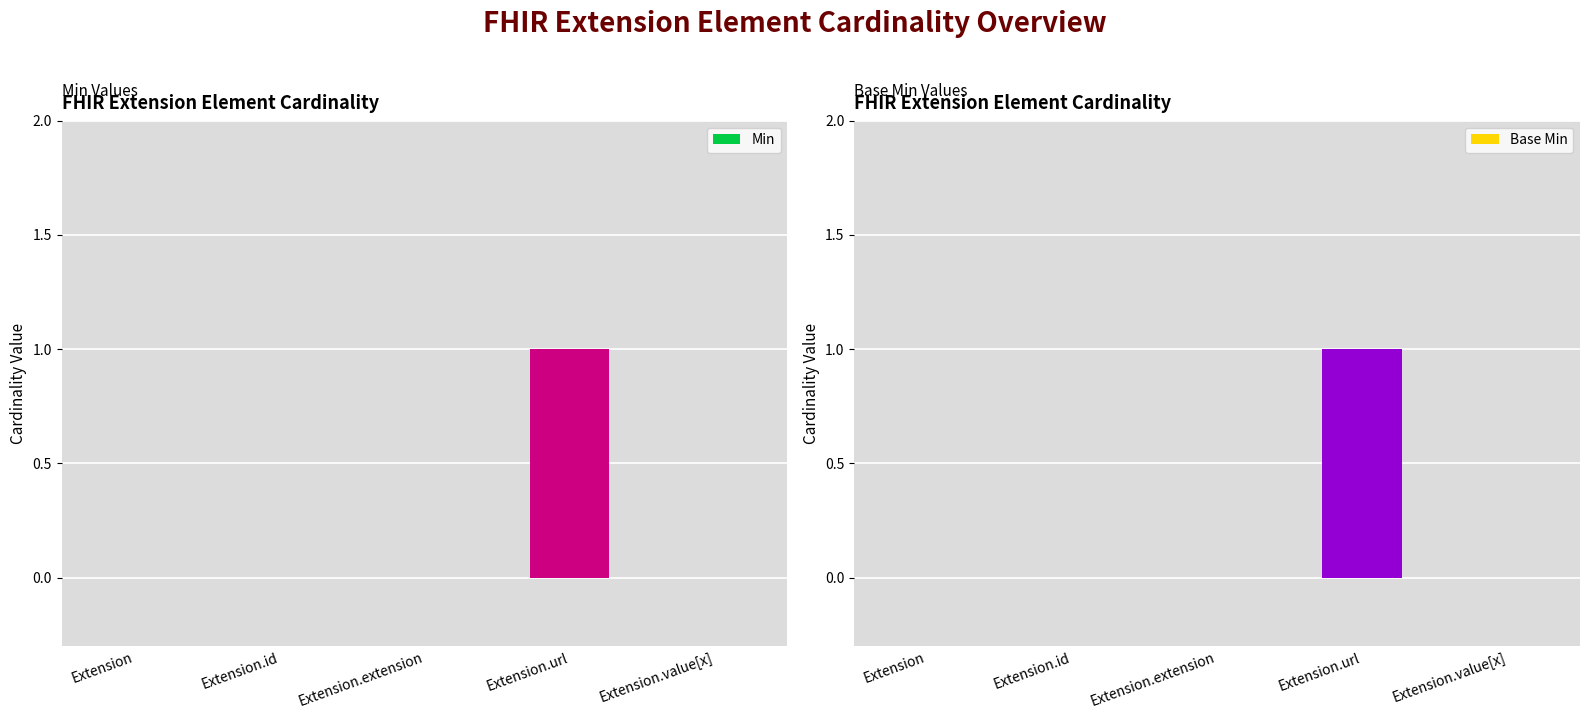

How many Base Min values are between 0 and 1?

5